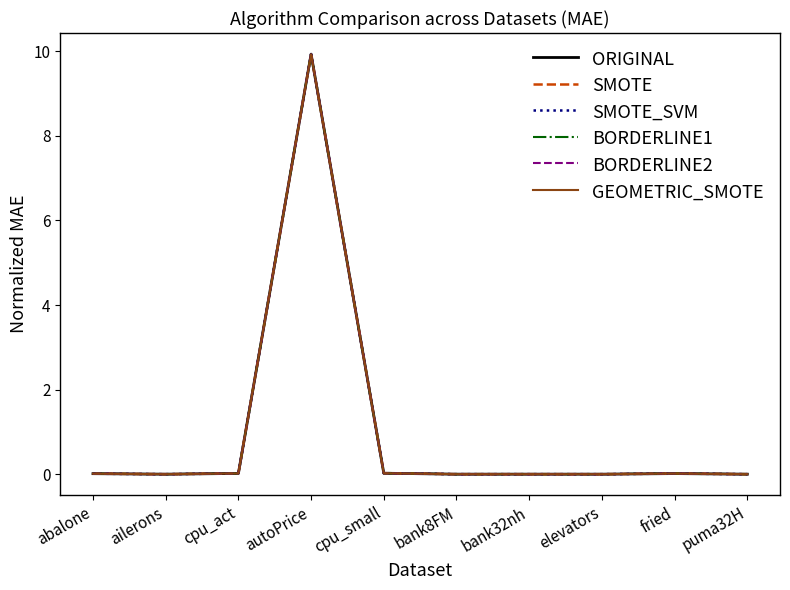

At which category is the sum across all series the highest?

autoPrice